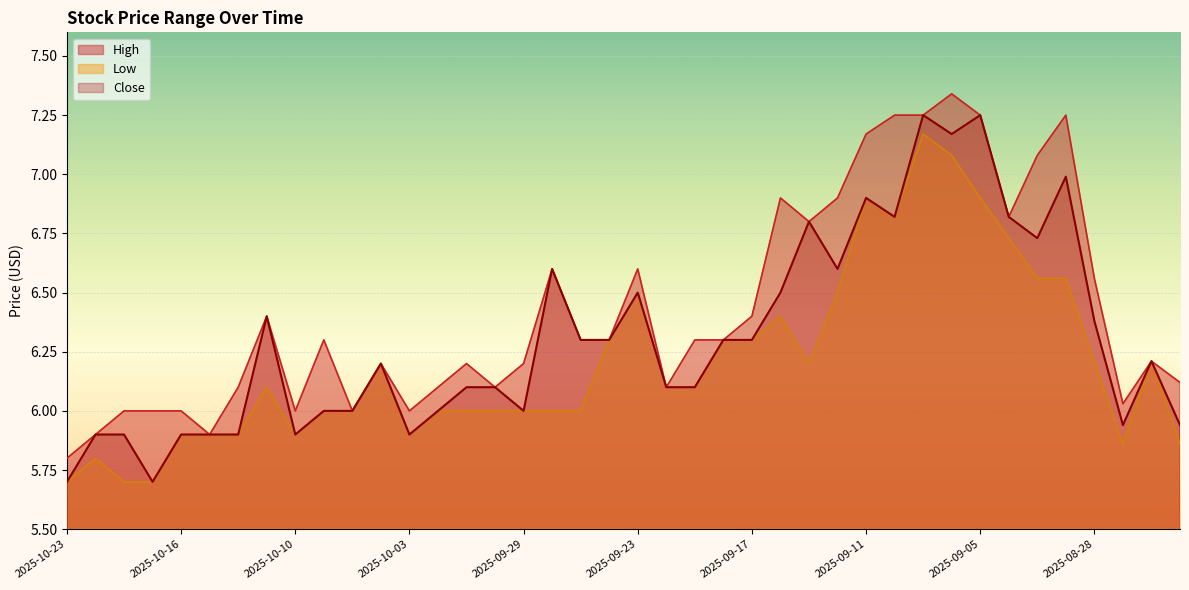

What is the label of the 34th point from the left?

2025-09-04